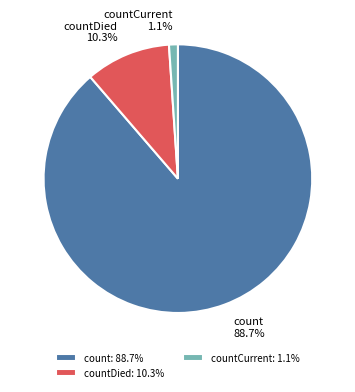

True or false: countCurrent accounts for 11% of the total.

False